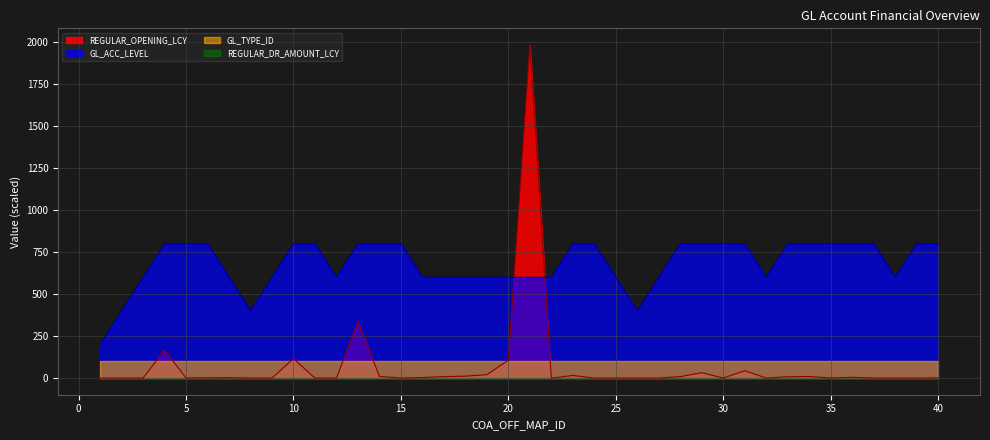

What is the sum of all REGULAR_OPENING_LCY values?

2888.7